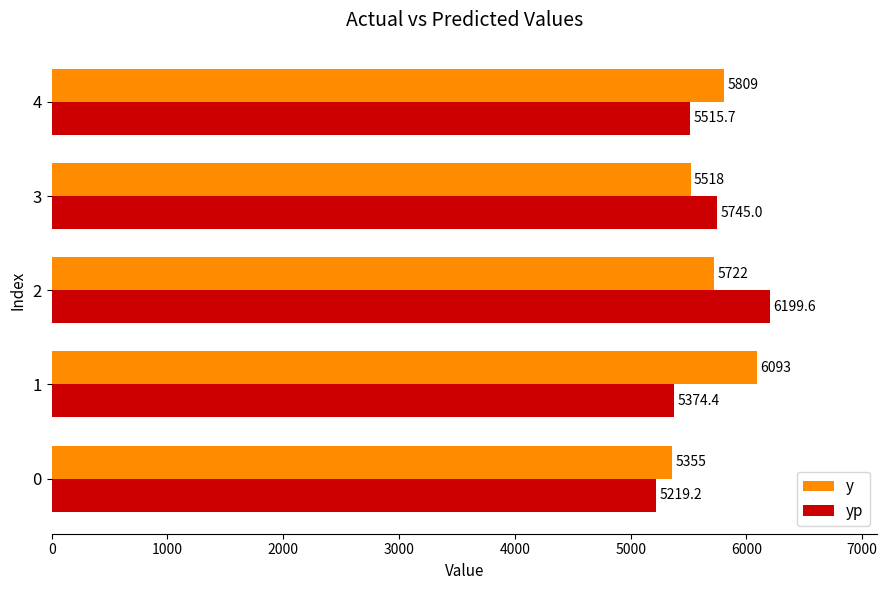

How many distinct data groups are displayed?

2